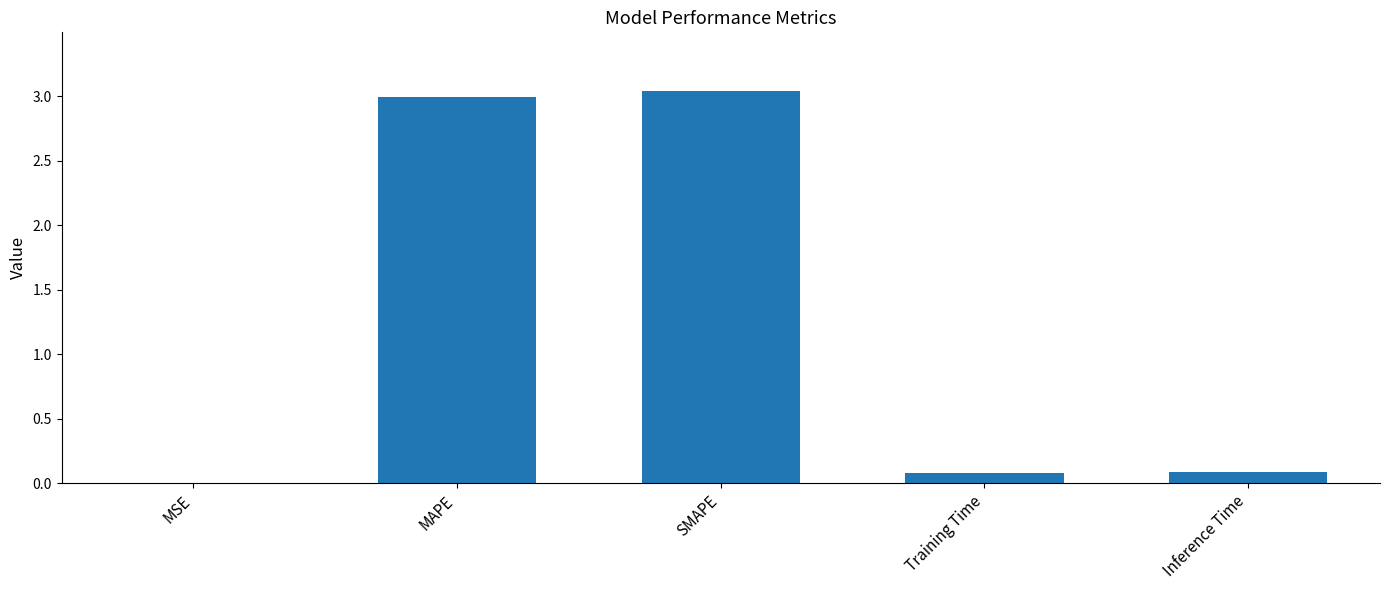

What is the change in value from MSE to MAPE?

+3.0